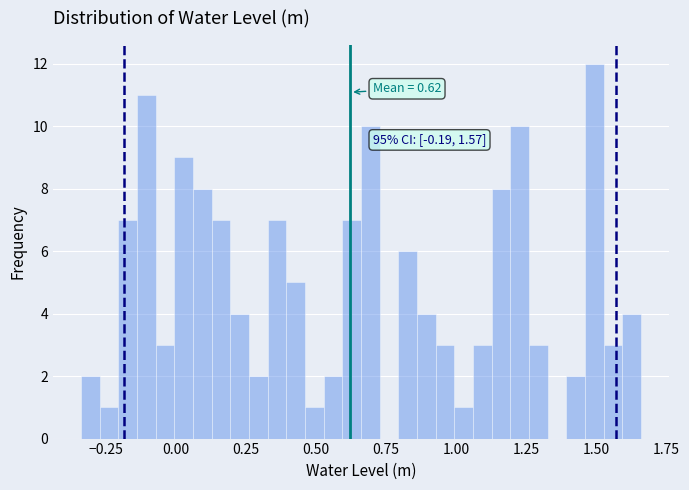

Around what value on the x-axis is the tallest bar? Give the approximate position of its centre, as read against the axis.

1.50